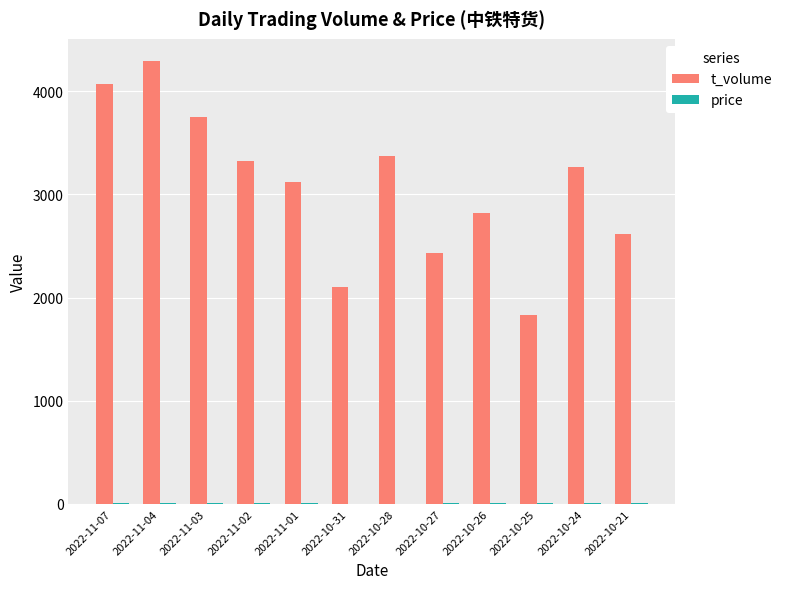

At which category is the sum across all series the highest?

2022-11-04